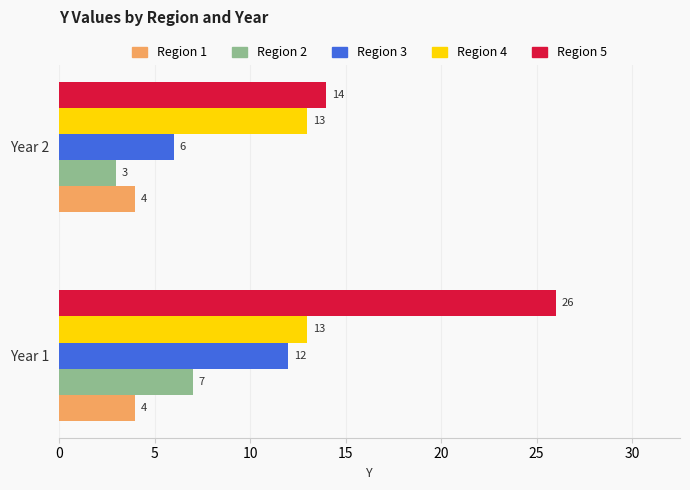

What is the approximate value of Region 4 at Year 2?

13